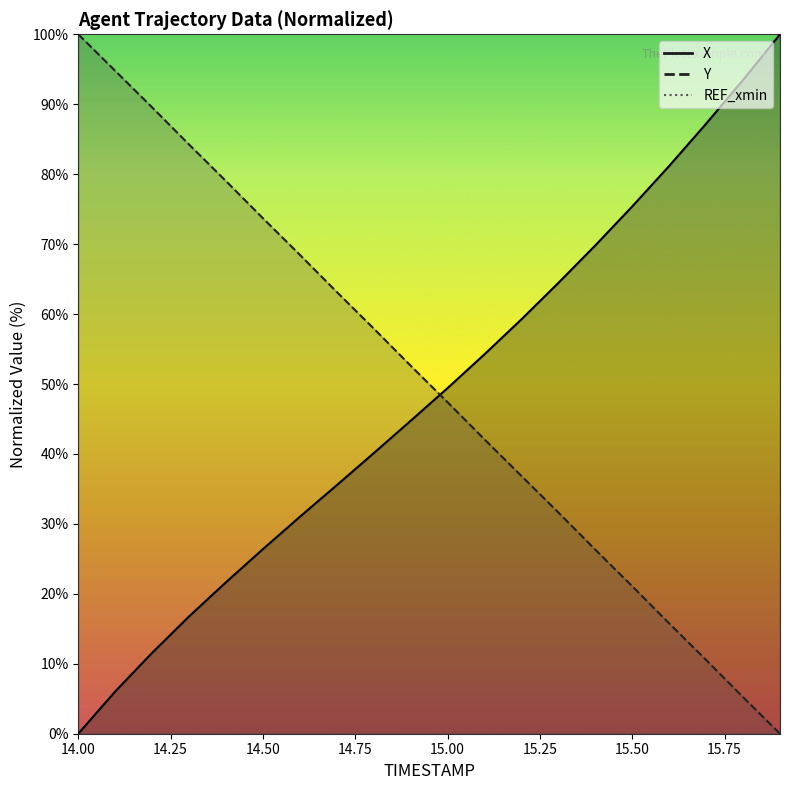

How many values in Y are above zero?

19